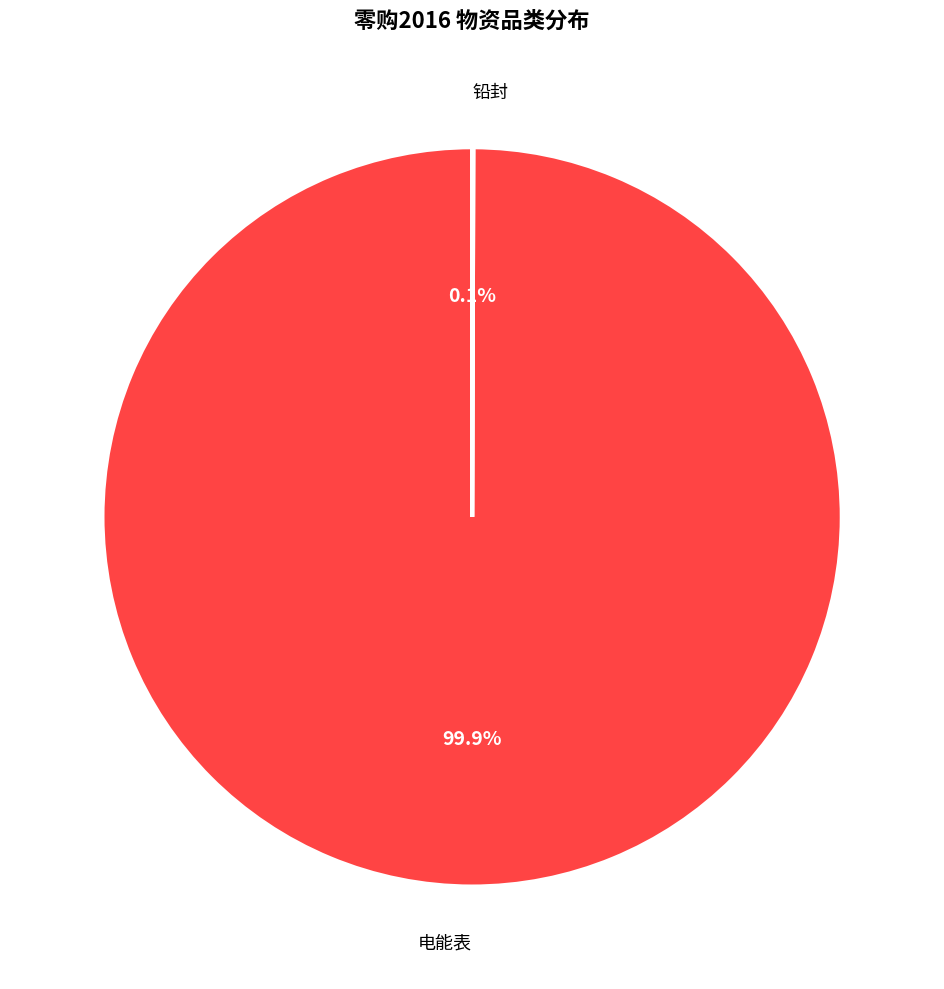

Does 电能表 account for over 50% of the chart?

Yes